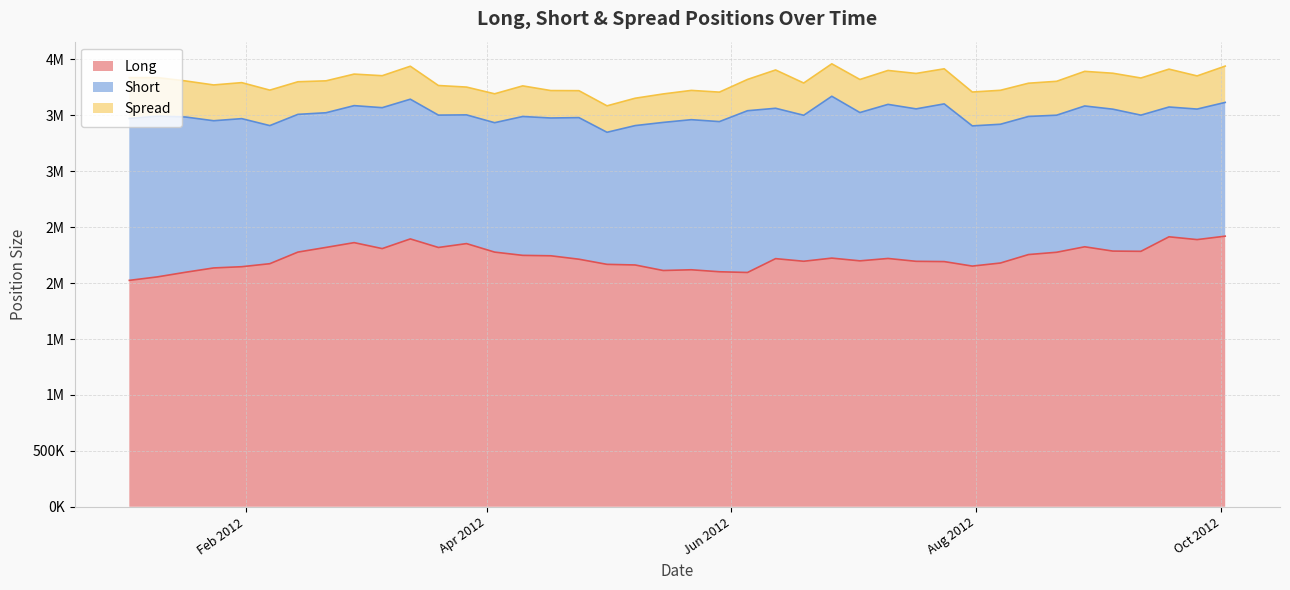

True or false: Short and Long intersect in this chart.

False